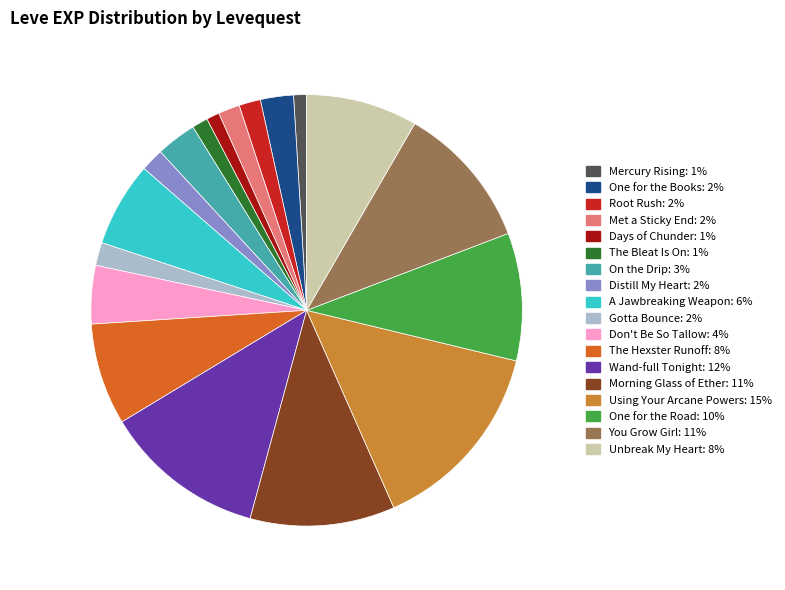

Count the number of slices in the pie.

18